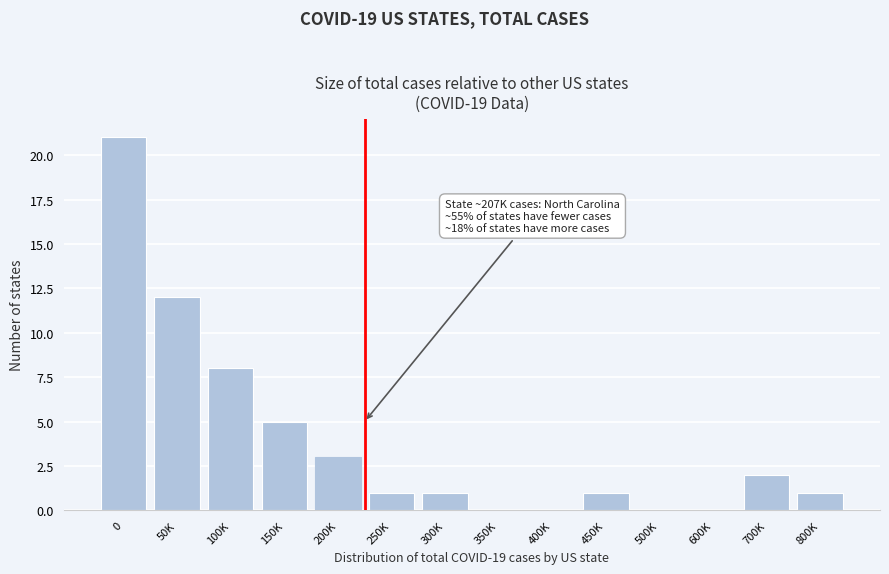

Reading left to right, transcribe all the data shown in this chart.

0=21	50K=12	100K=8	150K=5	200K=3	250K=1	300K=1	350K=0	400K=0	450K=1	500K=0	600K=0	700K=2	800K=1